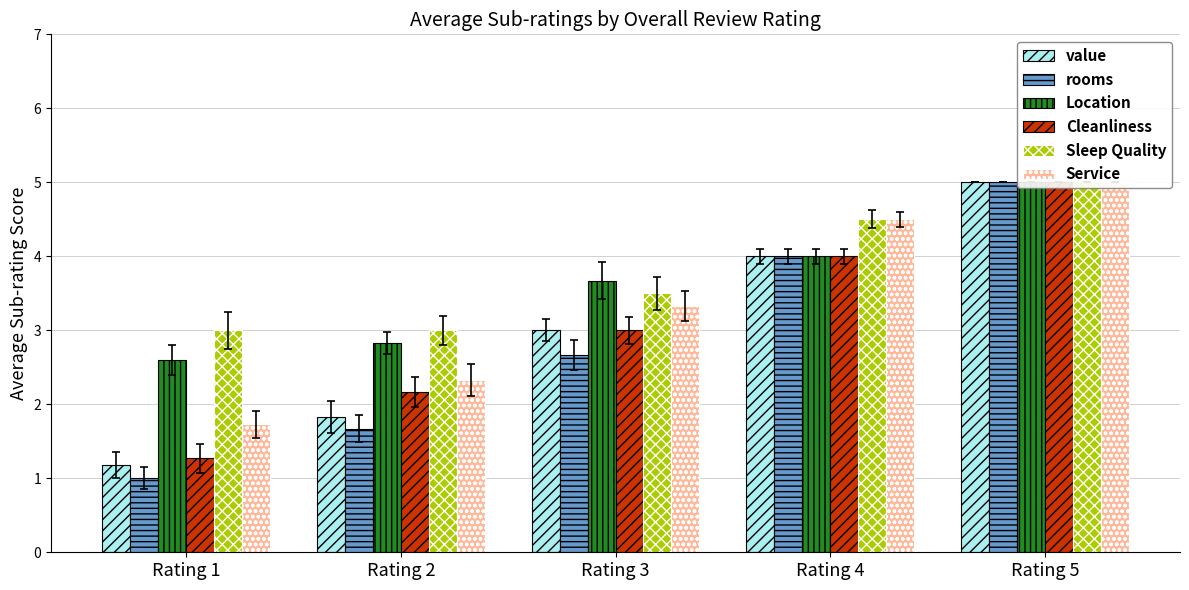

What is the minimum value for value?

1.2